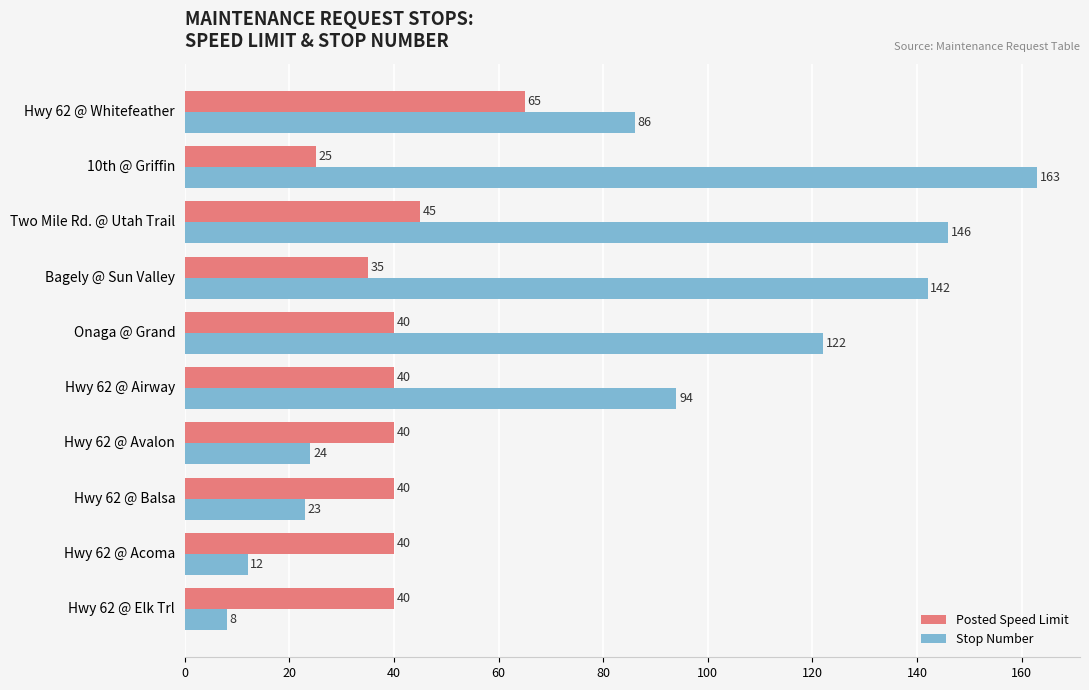

What is the greatest value displayed?

163